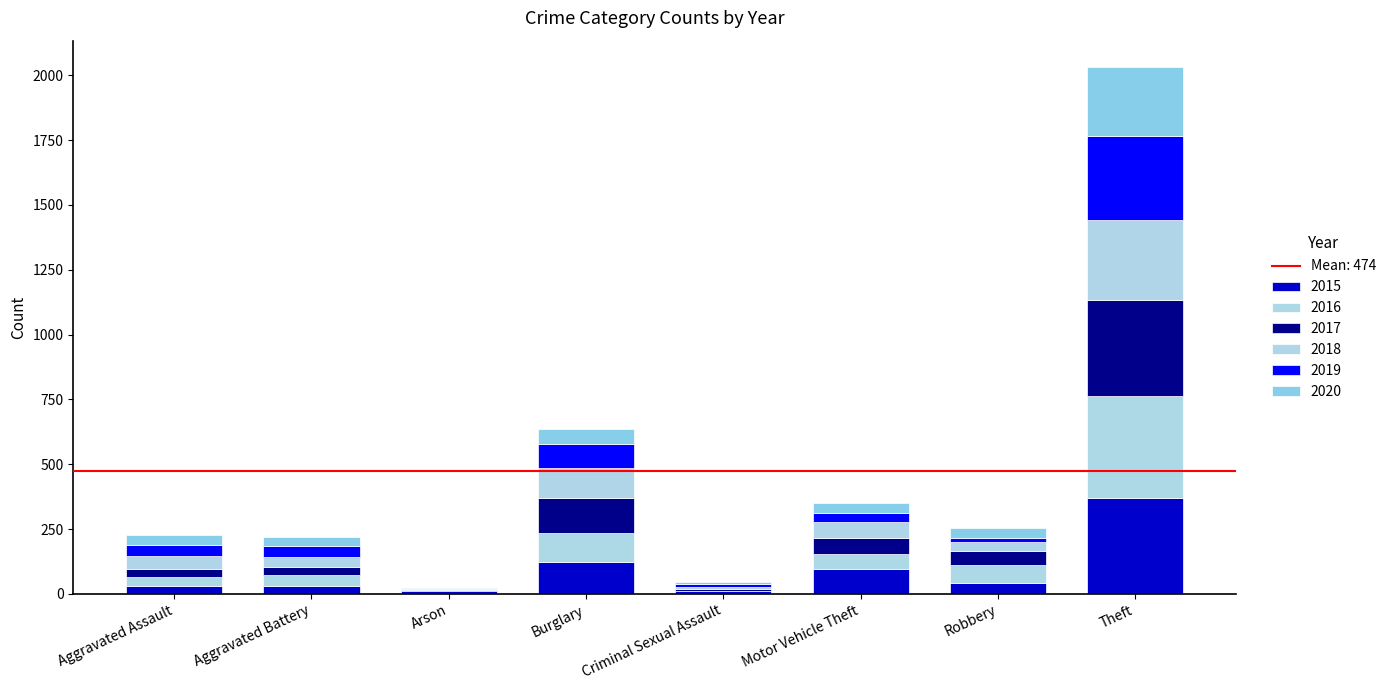

Between Criminal Sexual Assault and Robbery, which series saw the biggest shift?

2016